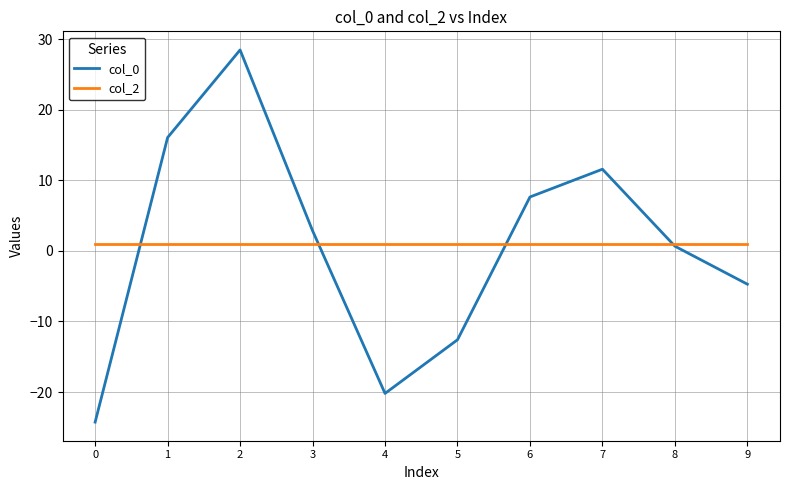

What is the average value of the col_2 series?

1.0